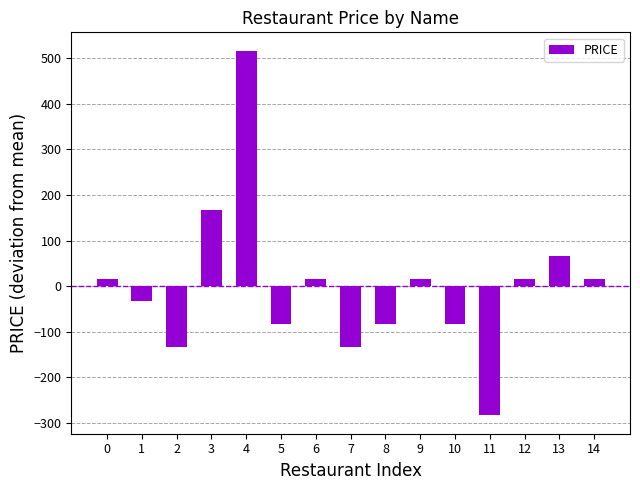

What value does the data have at 8?

-83.3